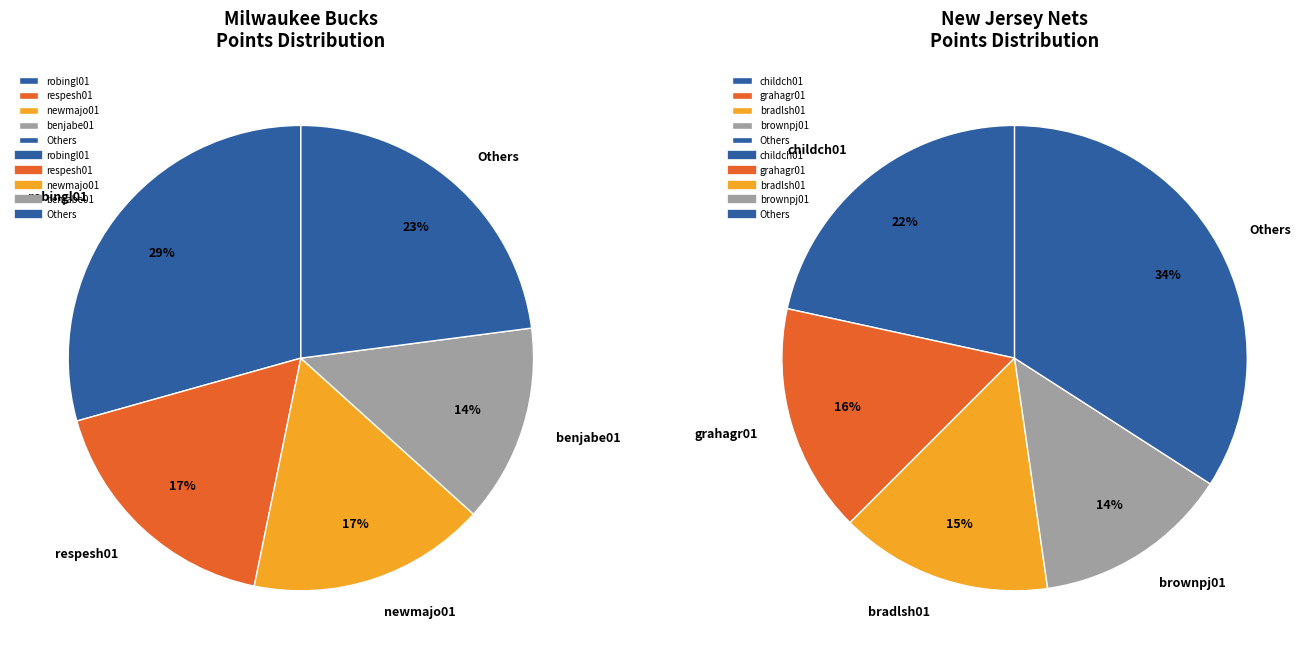

What is the largest slice in the pie chart?

robingl01